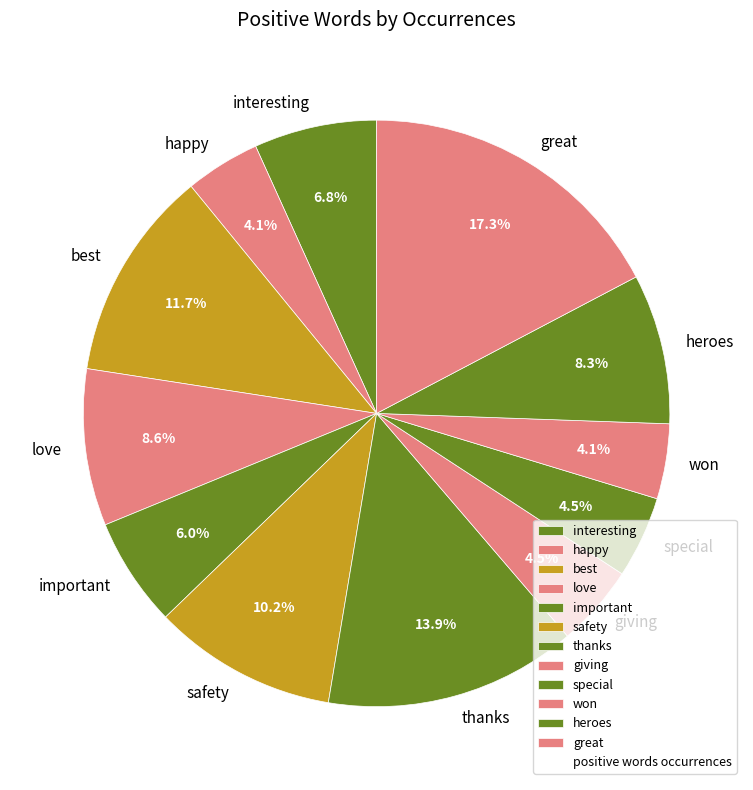

Does special account for over 50% of the chart?

No